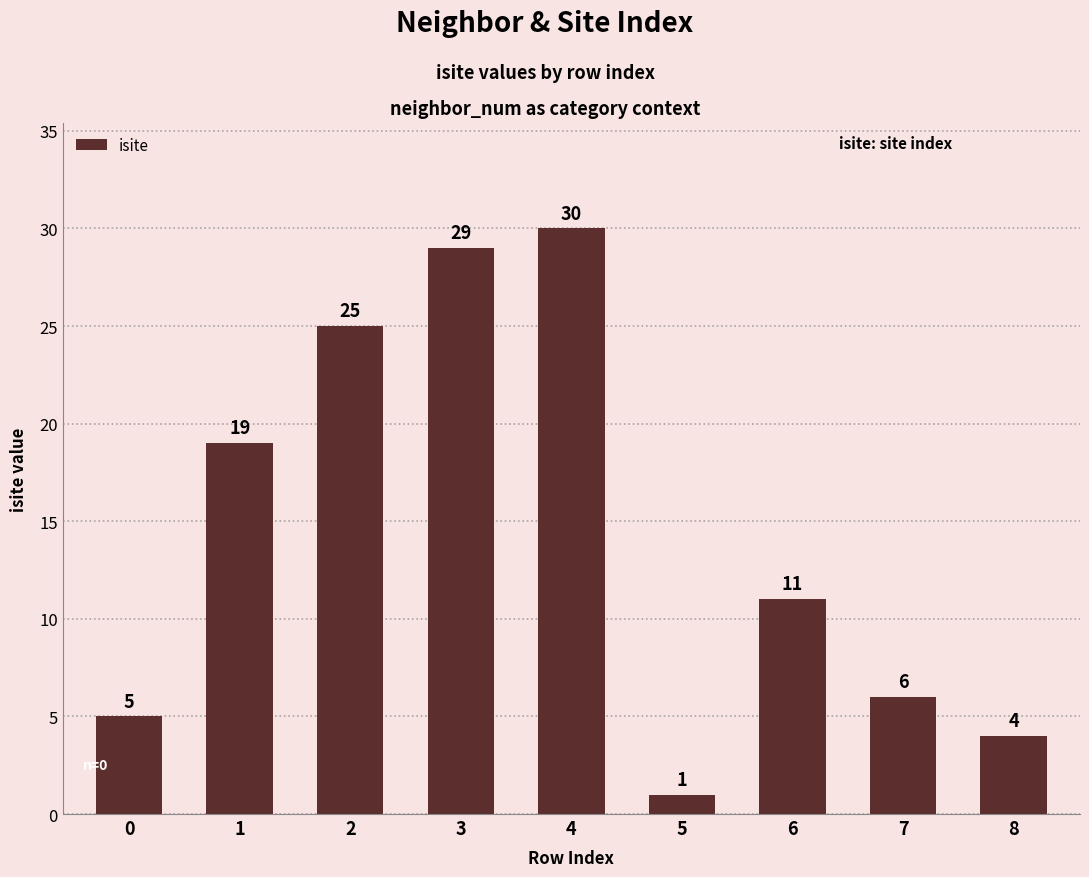

Reading right to left, what are all the values shown in this chart?

8=4	7=6	6=11	5=1	4=30	3=29	2=25	1=19	0=5